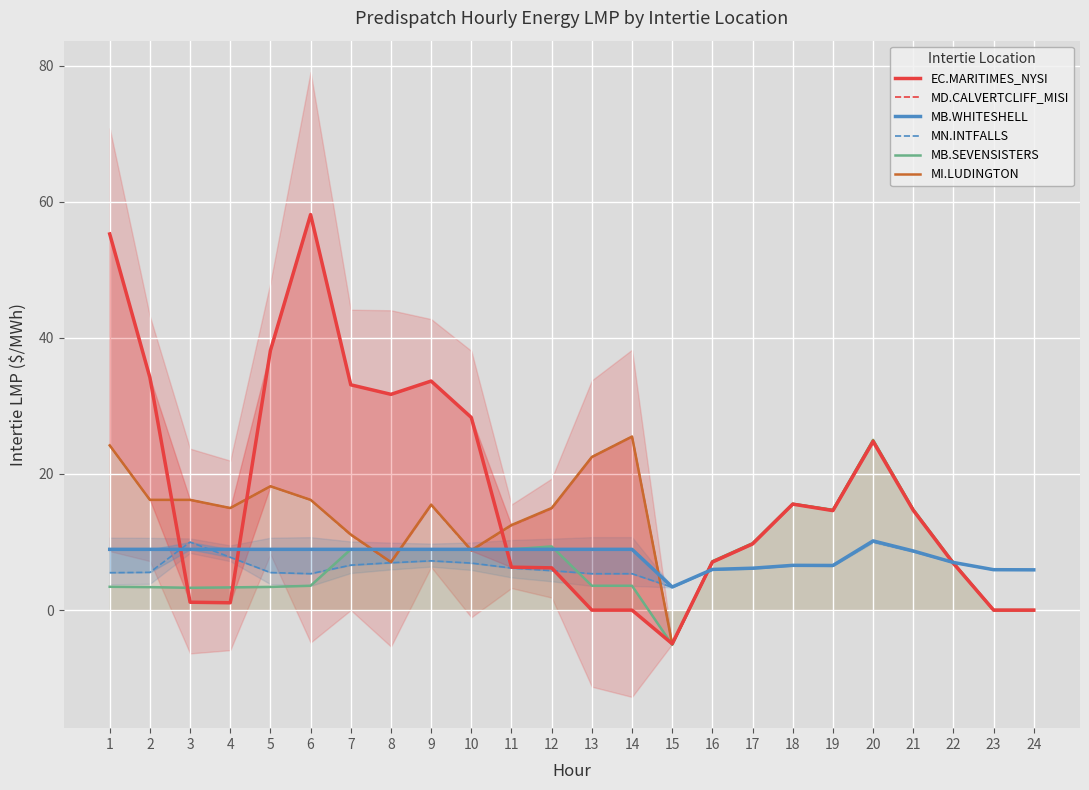

List the labels in order of MB.WHITESHELL value, largest first.

20, 1, 2, 3, 4, 5, 6, 7, 8, 9, 10, 11, 12, 13, 14, 21, 22, 18, 19, 17, 16, 23, 24, 15